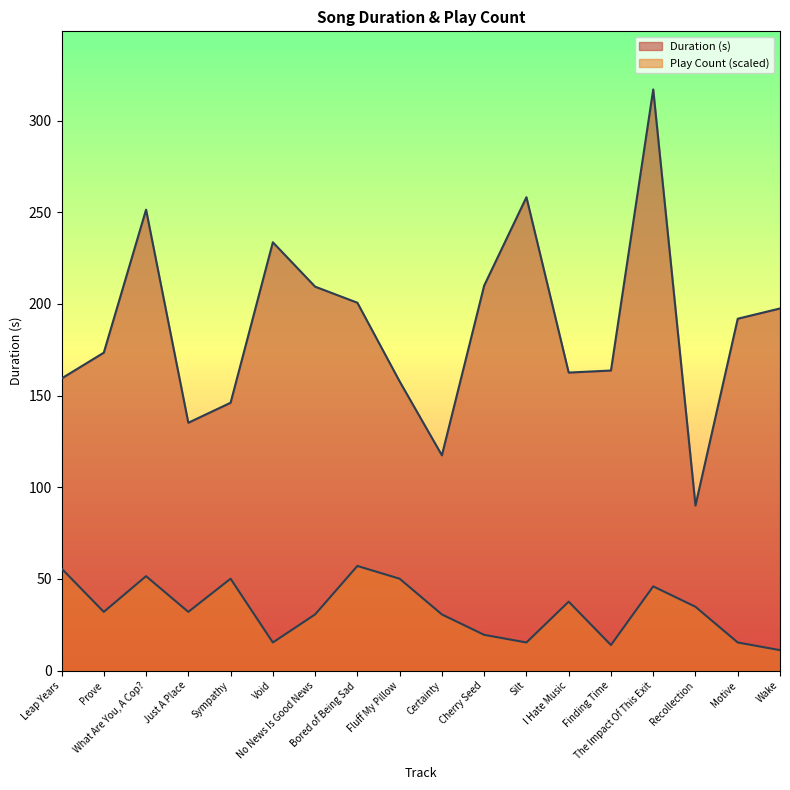

How many data points in Duration (s) are above 191?

9